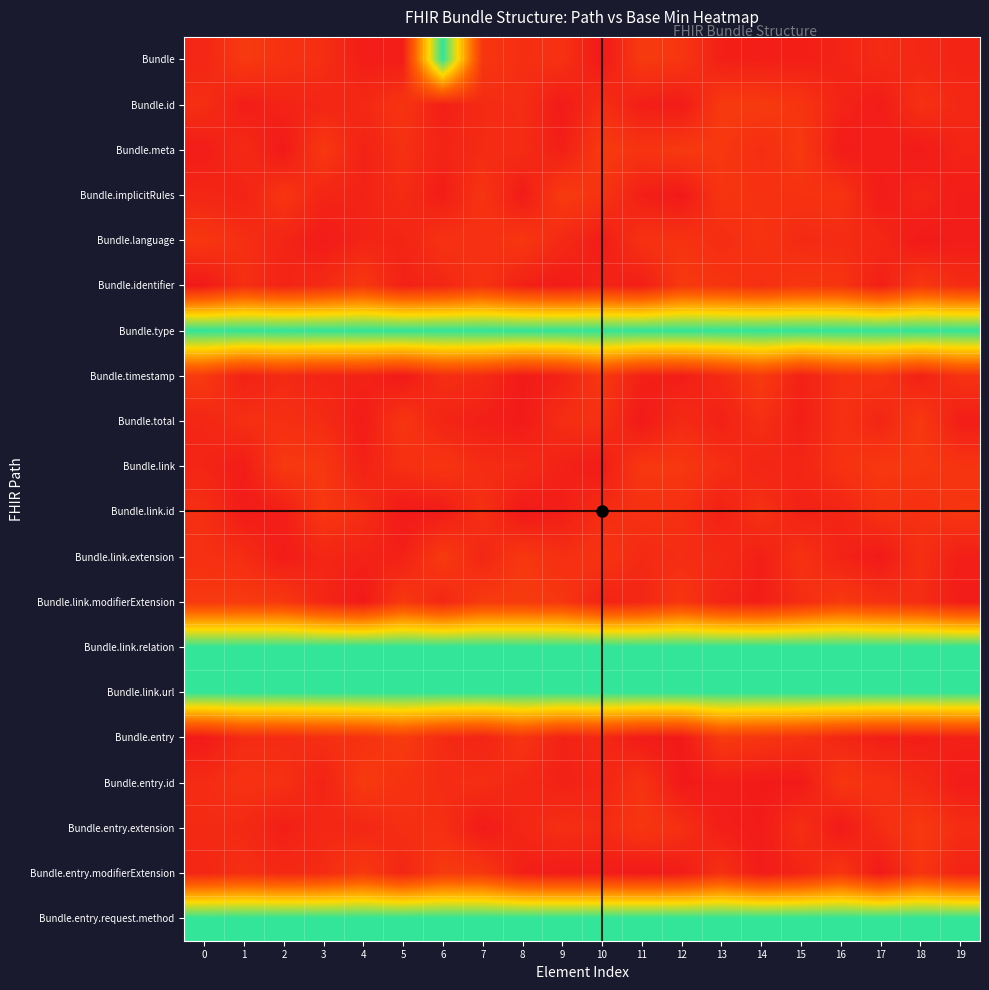

What is the total value across all series at 8?

5.1